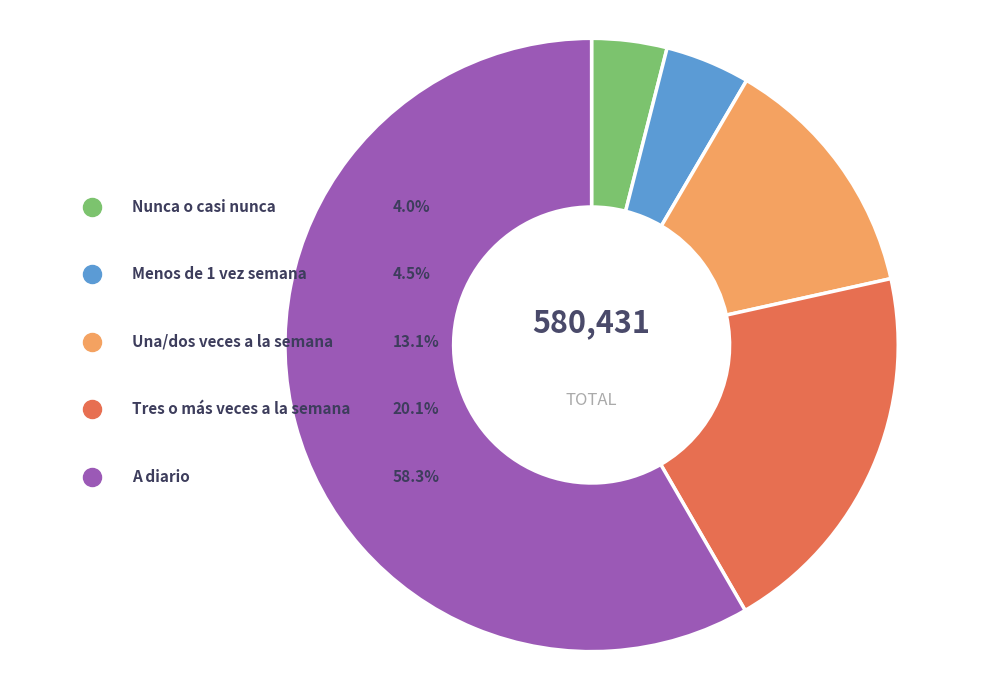

To the nearest percent, what portion does A diario represent?

58%